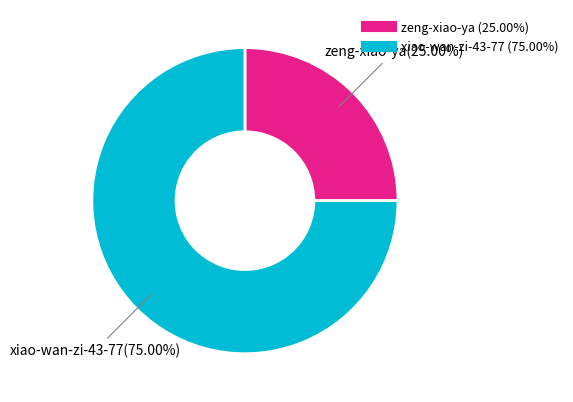

How many segments does this pie chart have?

2